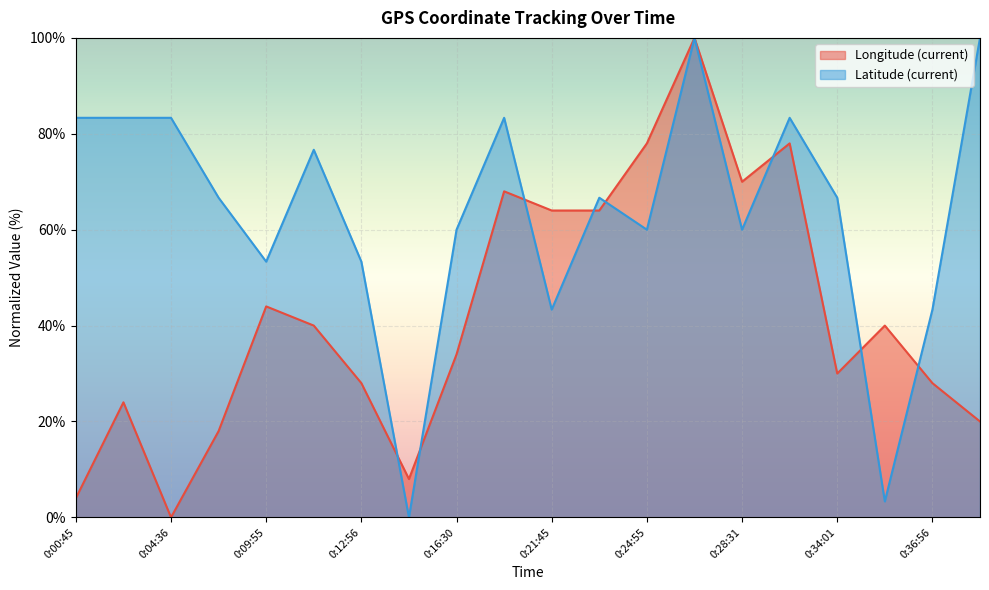

Reading left to right, extract all data points from this chart.

Longitude (current): 0:00:45=4.0	0:03:44=24.0	0:04:36=0.0	0:06:50=18.0	0:09:55=44.0	0:10:30=40.0	0:12:56=28.0	0:15:52=8.0	0:16:30=34.0	0:18:48=68.0	0:21:45=64.0	0:22:36=64.0	0:24:55=78.0	0:27:41=100.0	0:28:31=70.0	0:30:45=78.0	0:34:01=30.0	0:34:38=40.0	0:36:56=28.0	0:40:49=20.0
Latitude (current): 0:00:45=83.3	0:03:44=83.3	0:04:36=83.3	0:06:50=66.7	0:09:55=53.3	0:10:30=76.7	0:12:56=53.3	0:15:52=0.0	0:16:30=60.0	0:18:48=83.3	0:21:45=43.3	0:22:36=66.7	0:24:55=60.0	0:27:41=100.0	0:28:31=60.0	0:30:45=83.3	0:34:01=66.7	0:34:38=3.3	0:36:56=43.3	0:40:49=100.0